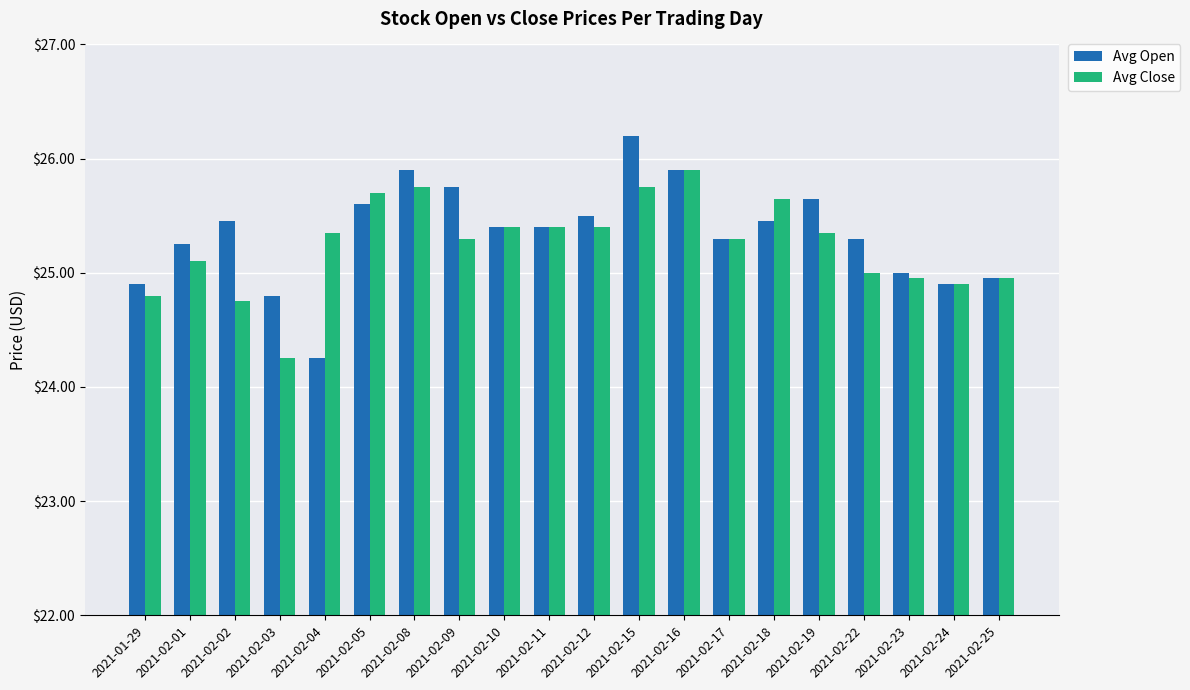

What is the difference between the Avg Open values at 2021-02-12 and 2021-02-03?

0.7